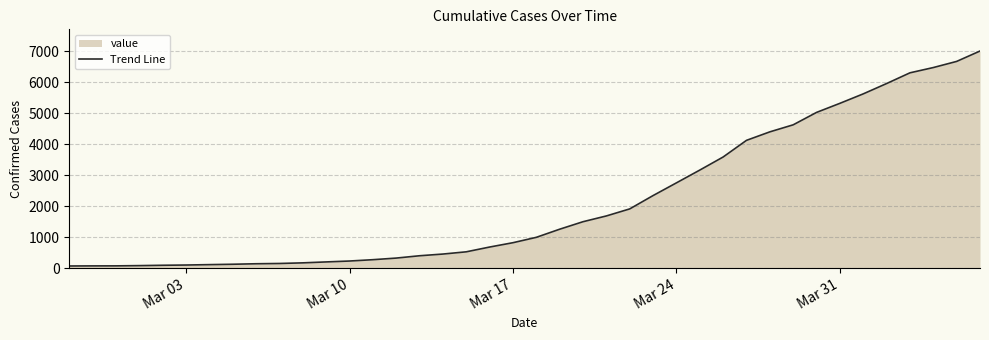

What is the difference between the maximum and minimum values?

6933